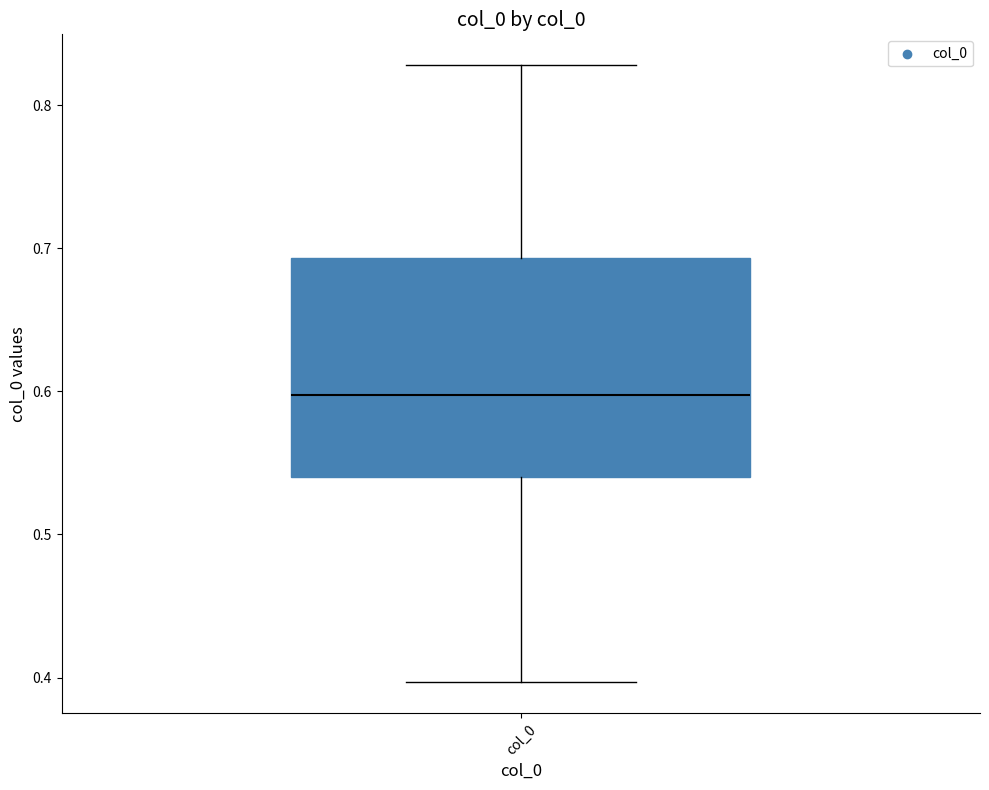

Read this box plot against the y-axis: the position of the median line, the range covered by the box, and the ends of both whiskers. The values are not printed on the chart, so give them approximately, as read against the axis.

median 0.60, box 0.54 to 0.69, whiskers 0.40 to 0.83